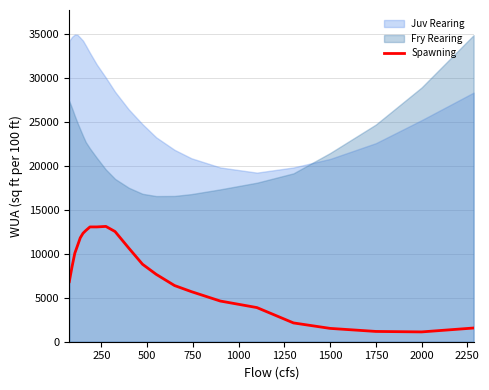

Does the chart have visible grid lines?

Yes